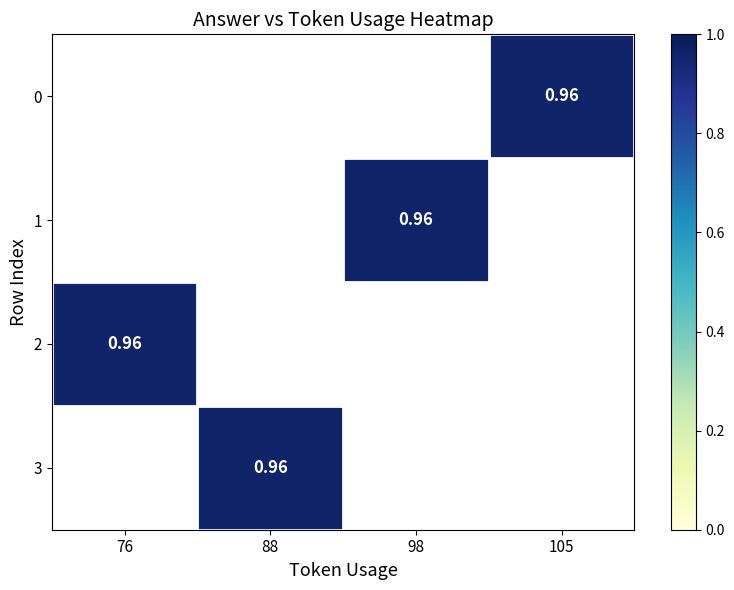

What is the lowest value of the 2 series?

1.0